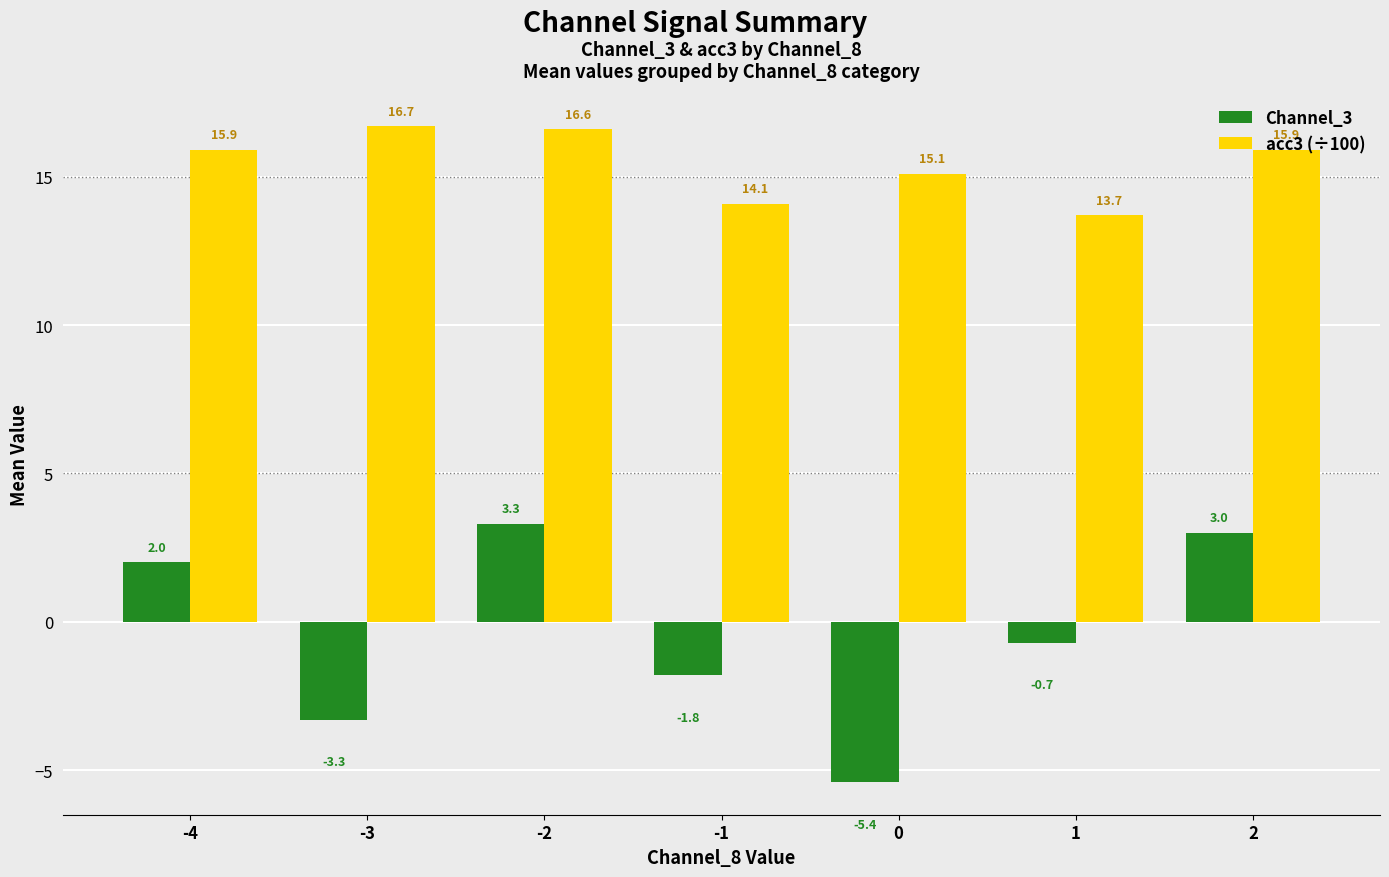

What is the sum of all Channel_3 values?

-2.9